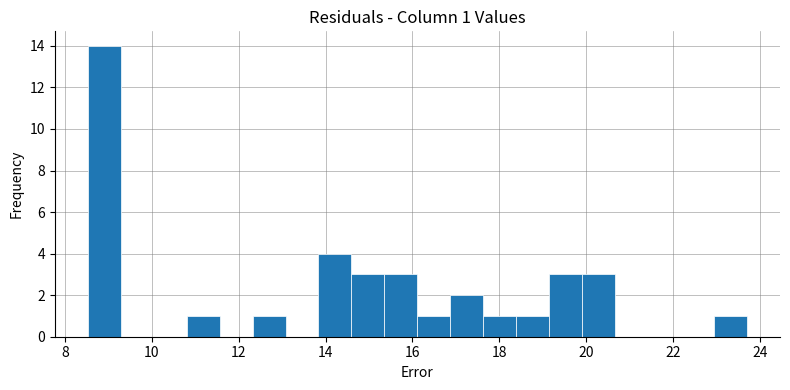

Read against the x-axis, roughly where is the centre of the tallest bar?

8.8